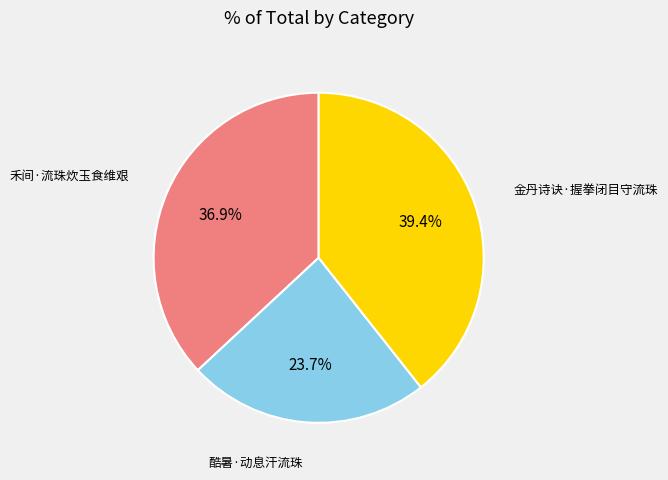

The 金丹诗诀·握拳闭目守流珠 slice represents 39% of the pie. True or false?

True